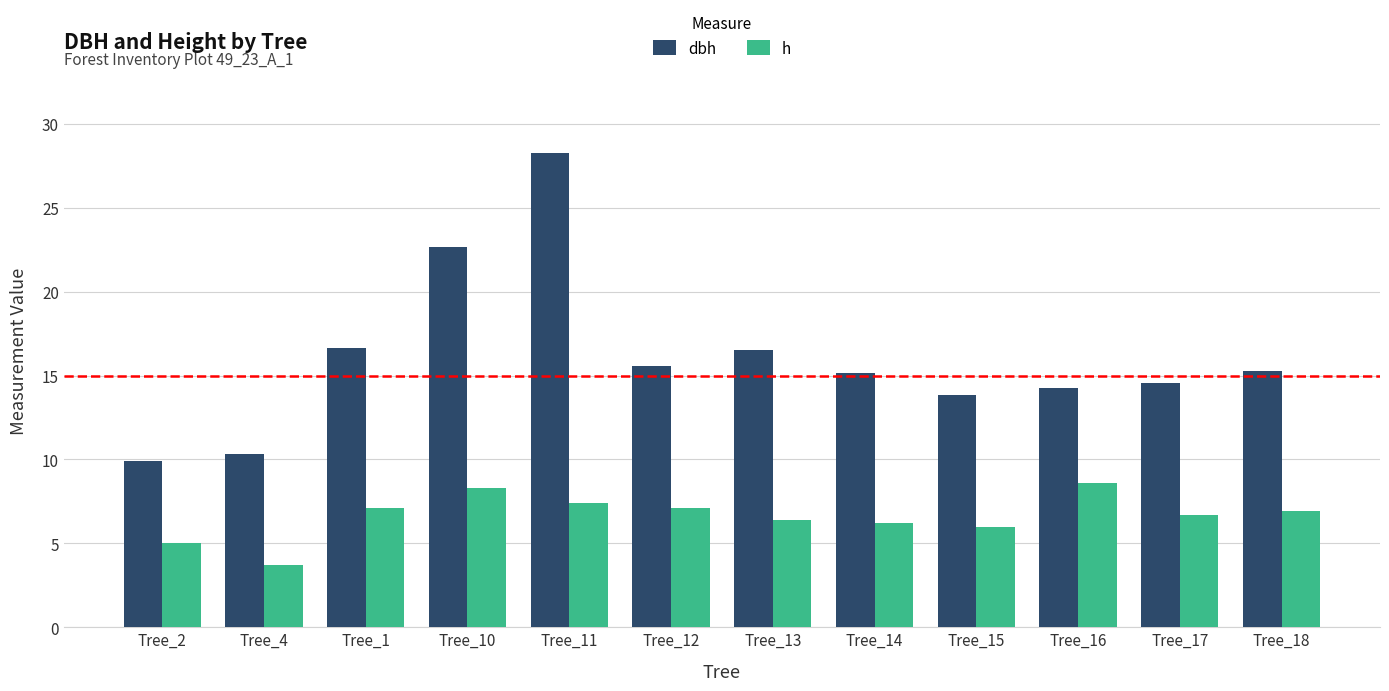

How many bars are there in each group?

2